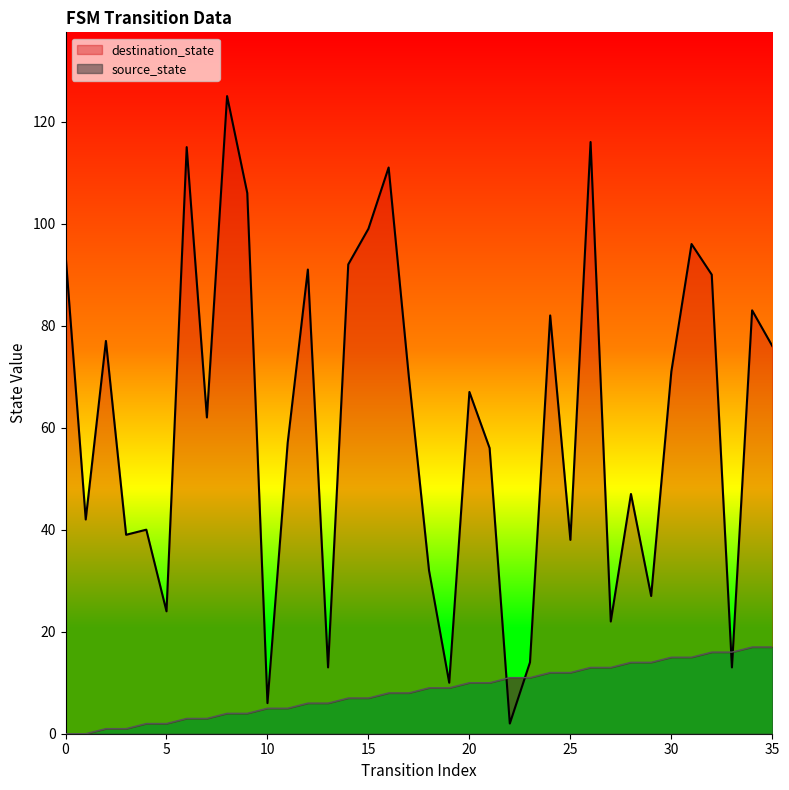

At which category is the sum across all series the highest?

8